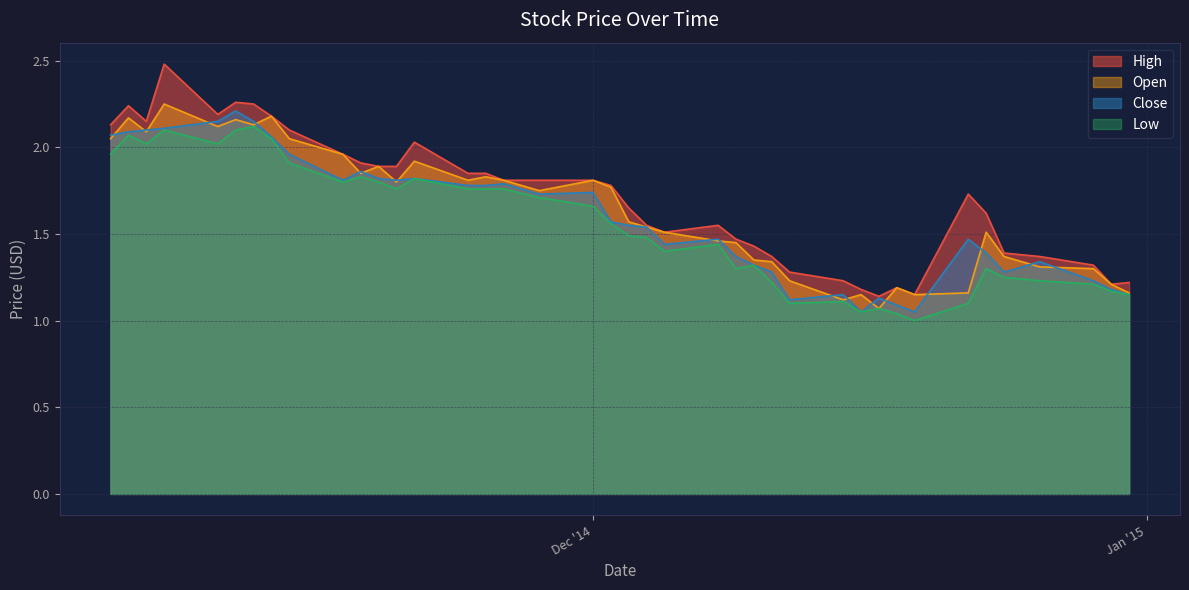

How many lines are shown in the chart?

4